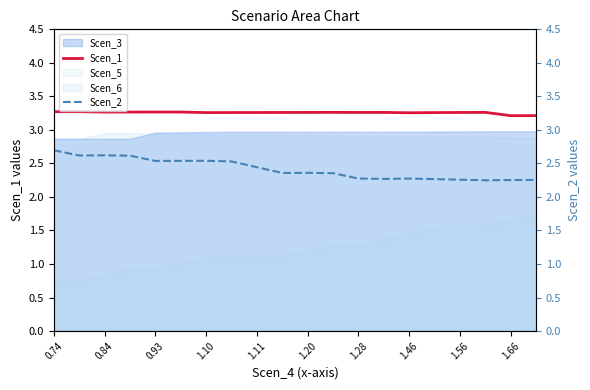

What is the maximum value for Scen_1?

3.3